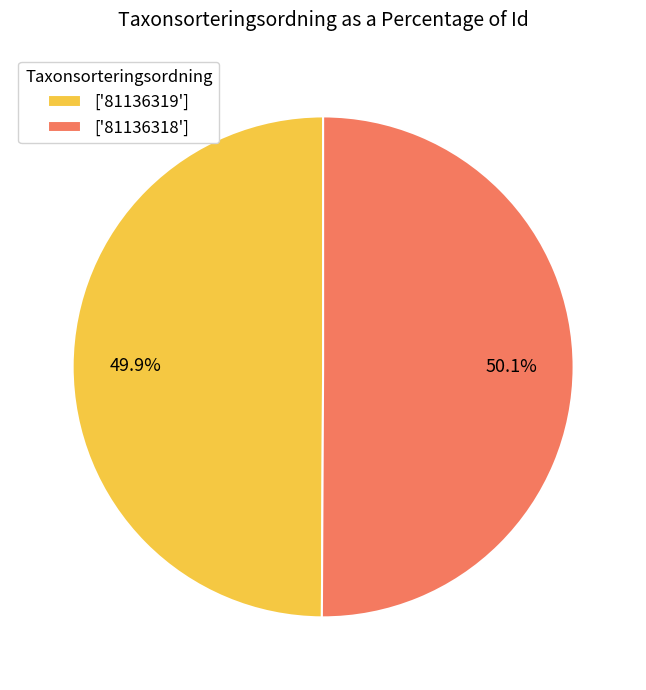

Is the sum of ['81136318'] and ['81136319'] greater than half?

Yes